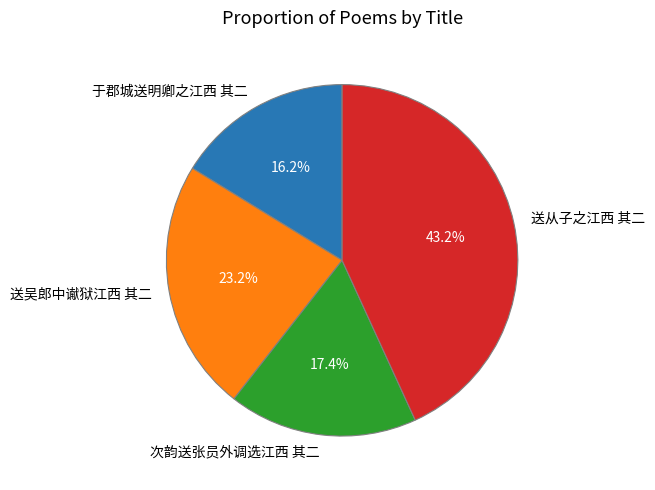

Approximately how many times larger is the value at 于郡城送明卿之江西 其二 compared to 送从子之江西 其二?

0.4